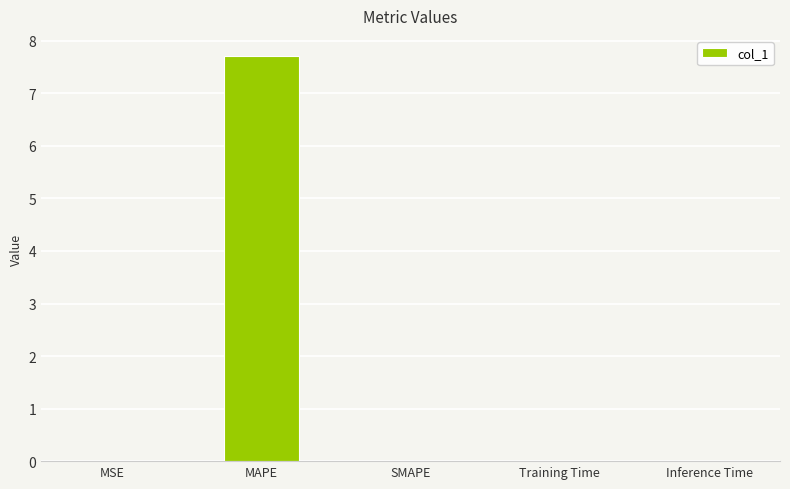

The chart shows a value of 0.0 at Inference Time. True or false?

True